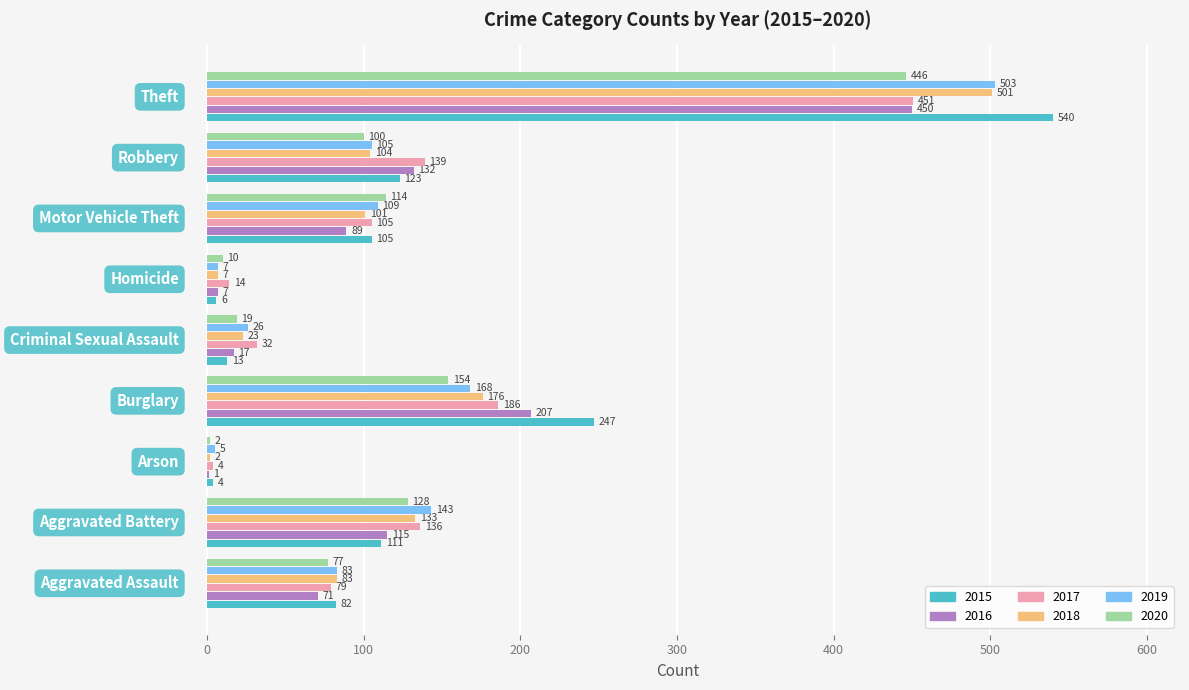

Which category has the highest value across all series?

Theft